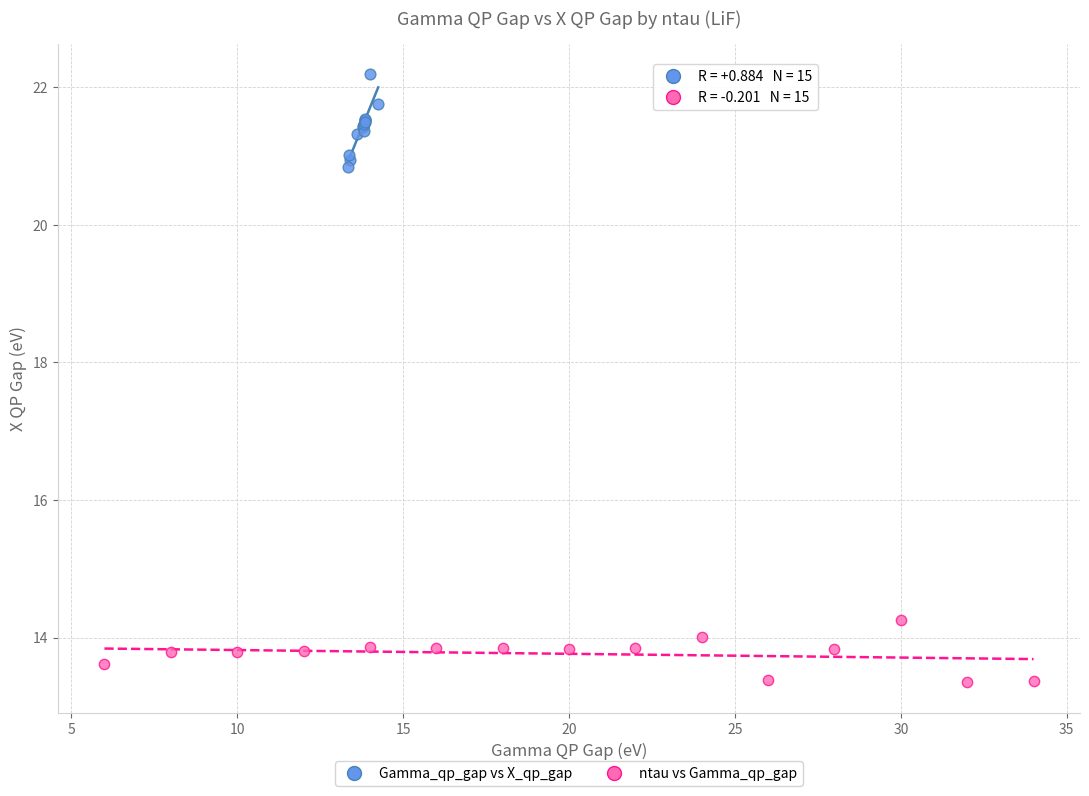

Which series reaches the minimum Y coordinate?

ntau vs Gamma_qp_gap